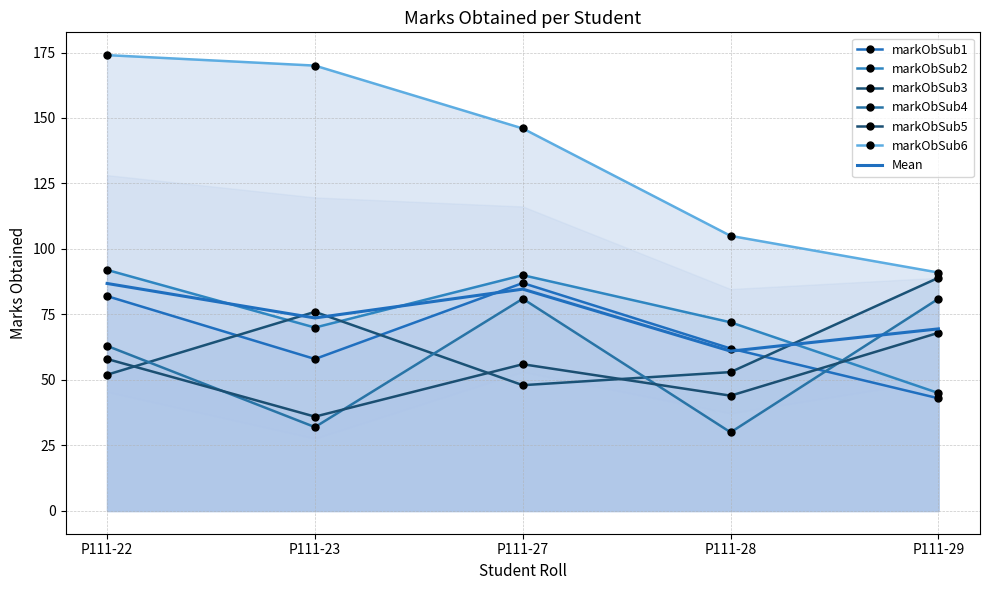

How many data points in markObSub4 are above 63?

2